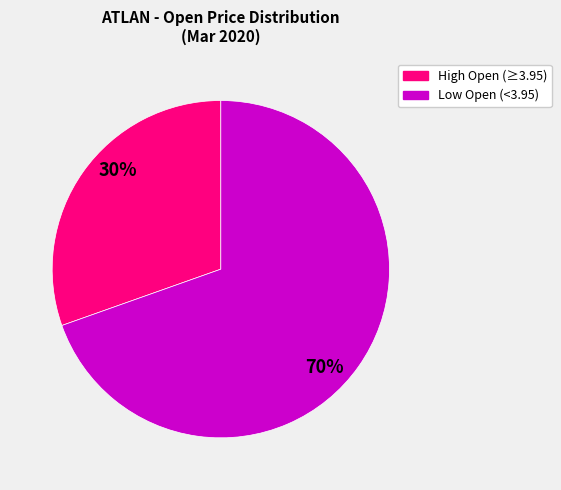

Count the number of slices in the pie.

2